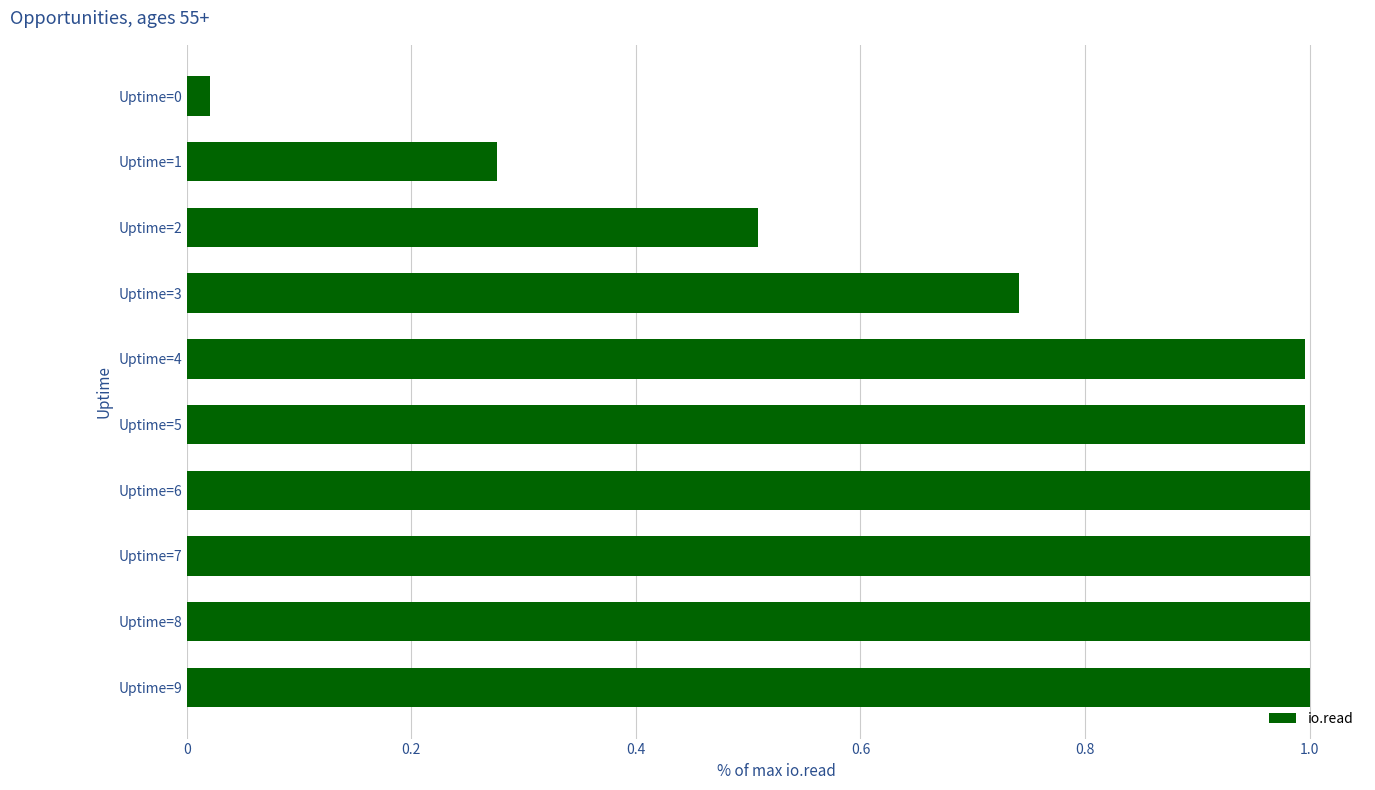

What is the difference between the maximum and minimum values?

1.0